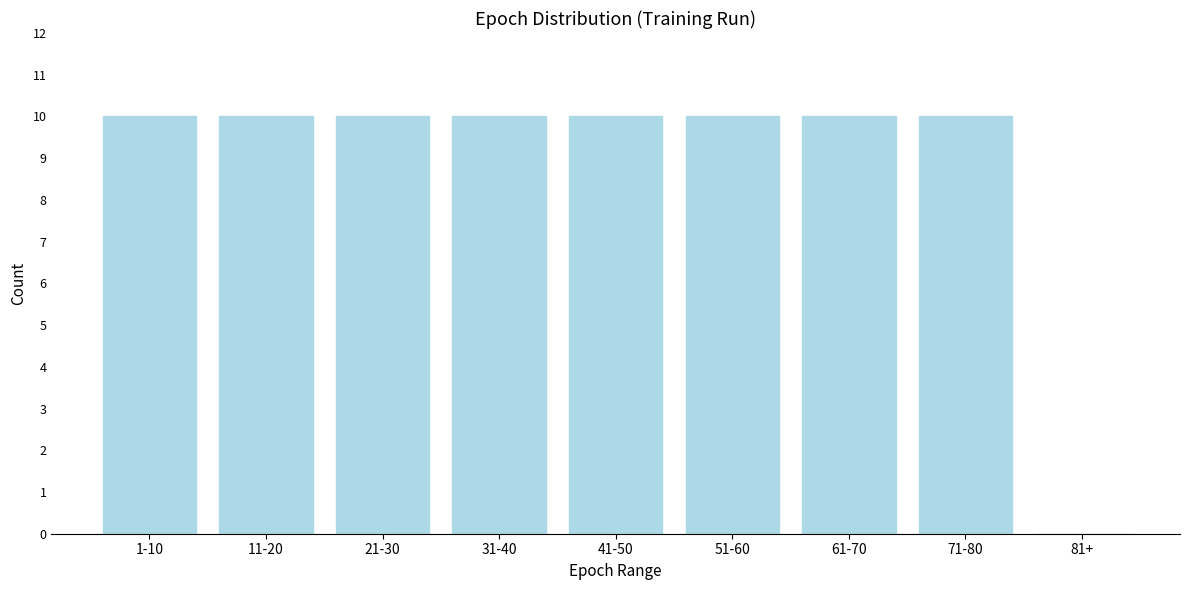

Reading left to right, extract all data points from this chart.

1-10=10	11-20=10	21-30=10	31-40=10	41-50=10	51-60=10	61-70=10	71-80=10	81+=0